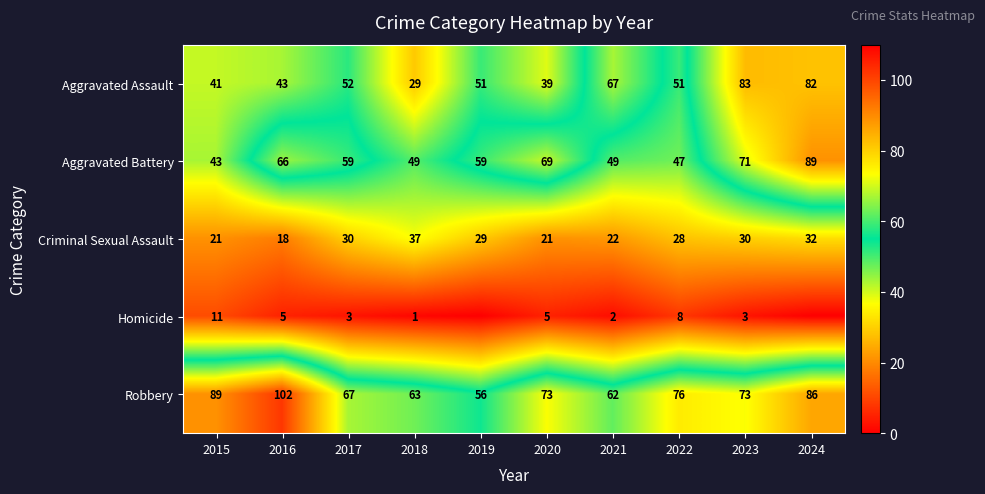

What is the sum of the Aggravated Assault values at 2024 and 2022?

133